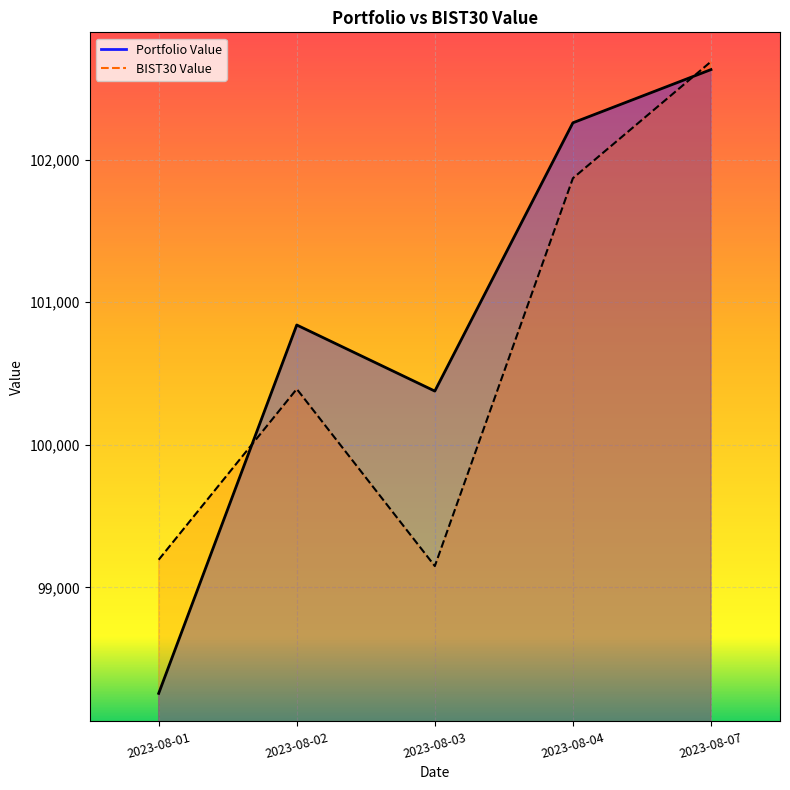

At which category does BIST30 Value reach its first local peak?

2023-08-02